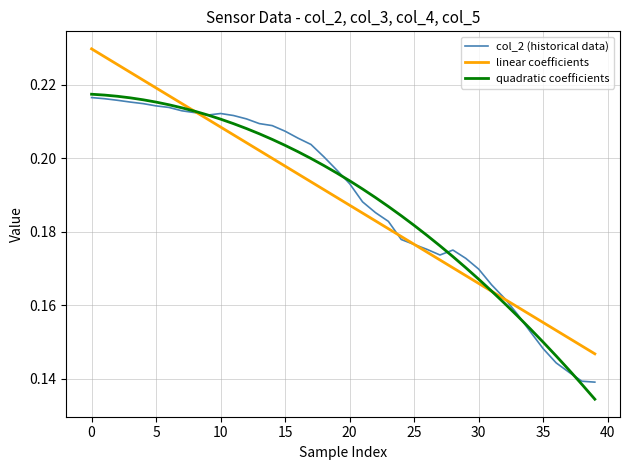

Does the chart display data point markers on the line(s)?

No